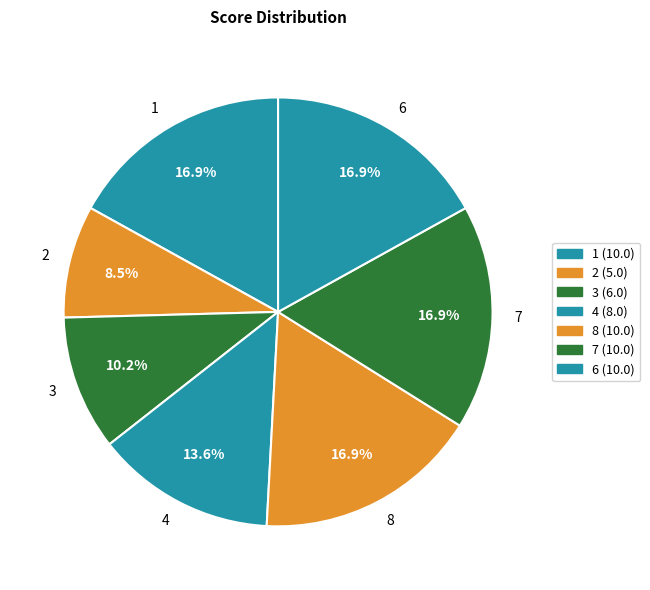

Is there a majority slice in this chart?

No